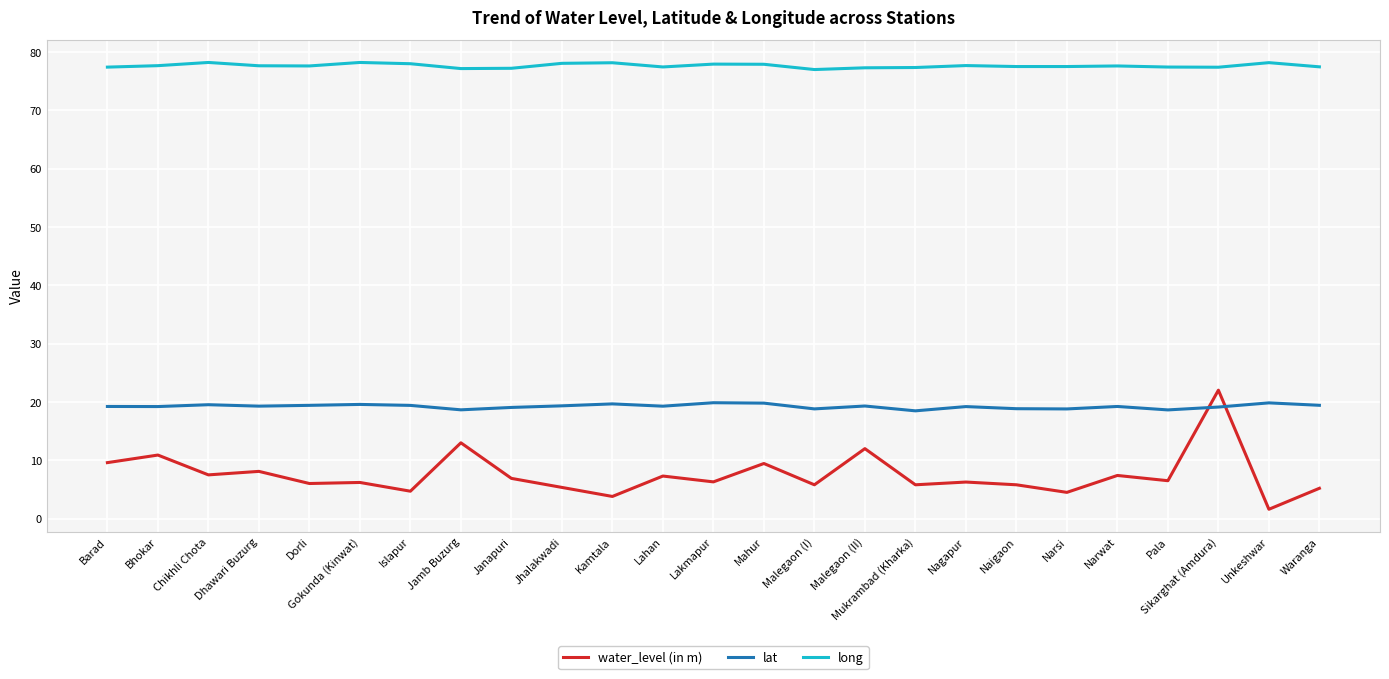

Is it true that lat equals 19.4 at Islapur?

True